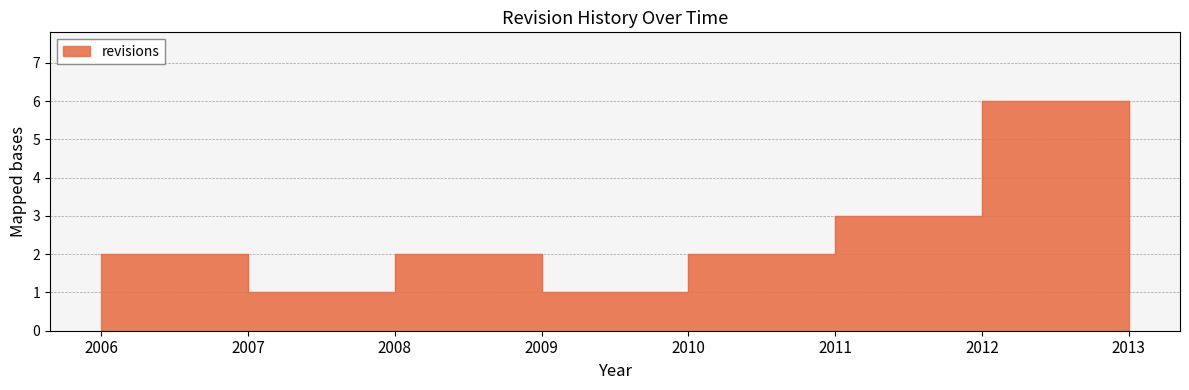

Which category has the highest value across all series?

2012